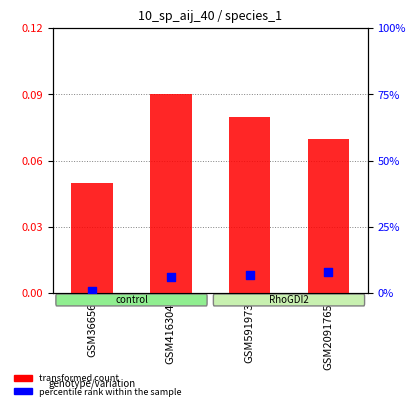

What are all the series names shown in the legend?

transformed count, percentile rank within the sample